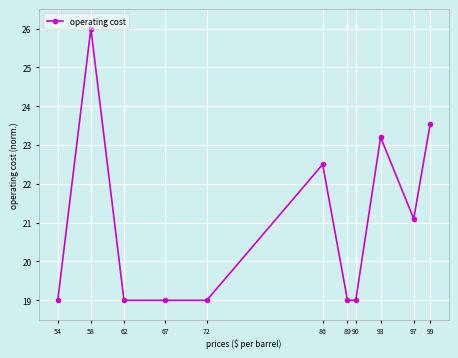

Approximately how many times larger is the value at 93 compared to 72?

1.2